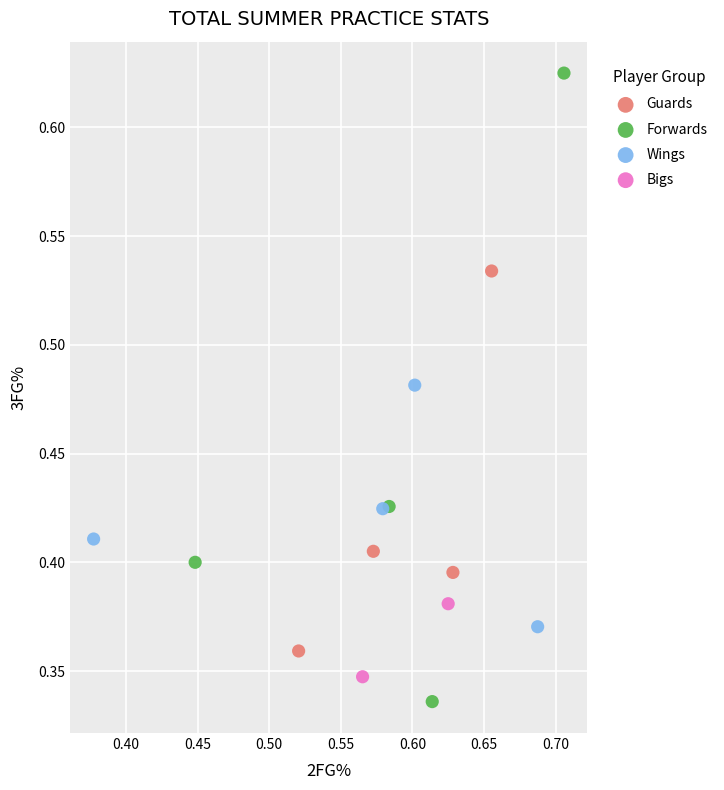

What are all the series names shown in the legend?

Guards, Forwards, Wings, Bigs